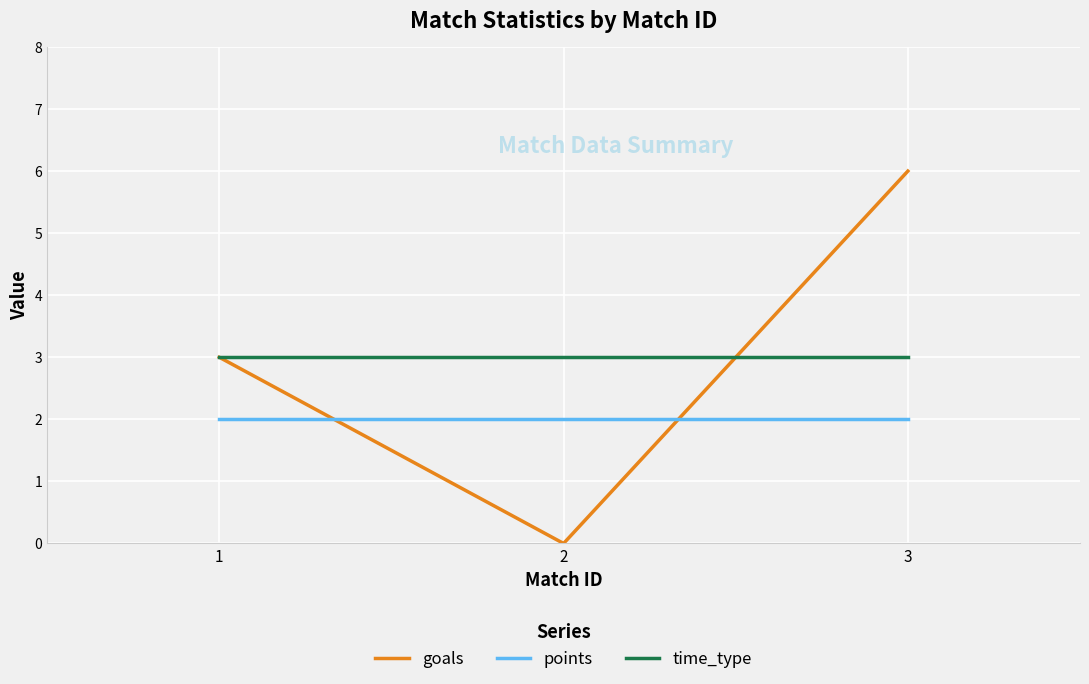

What is the difference between the second highest and minimum values in the goals series?

3